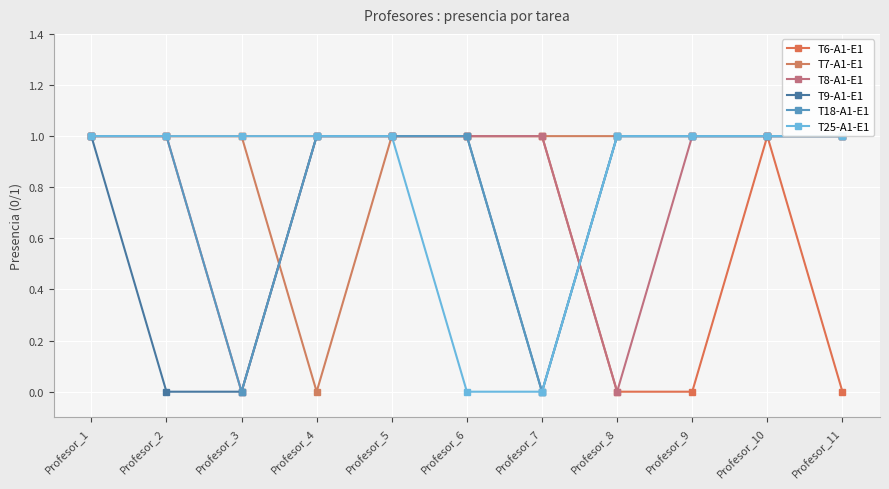

Which series has the largest total across all categories?

T7-A1-E1